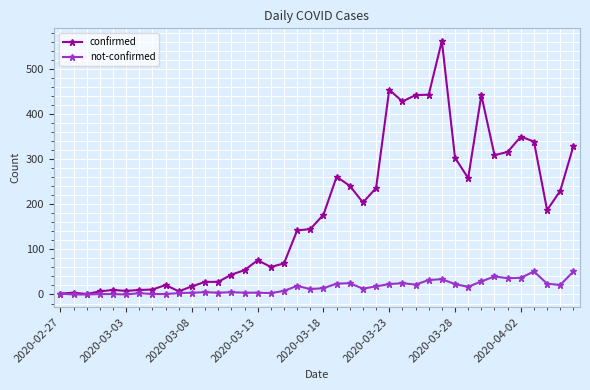

What is the sum of all confirmed values?

7257